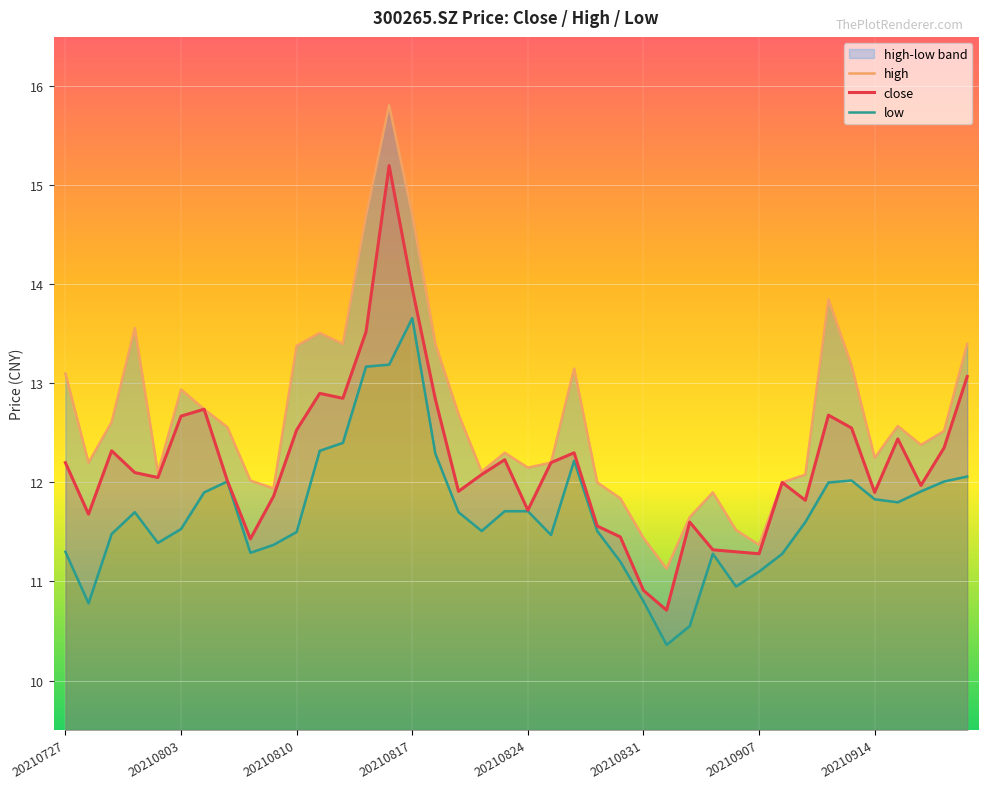

What is the value of the close point at the 32nd from the left?

12.0